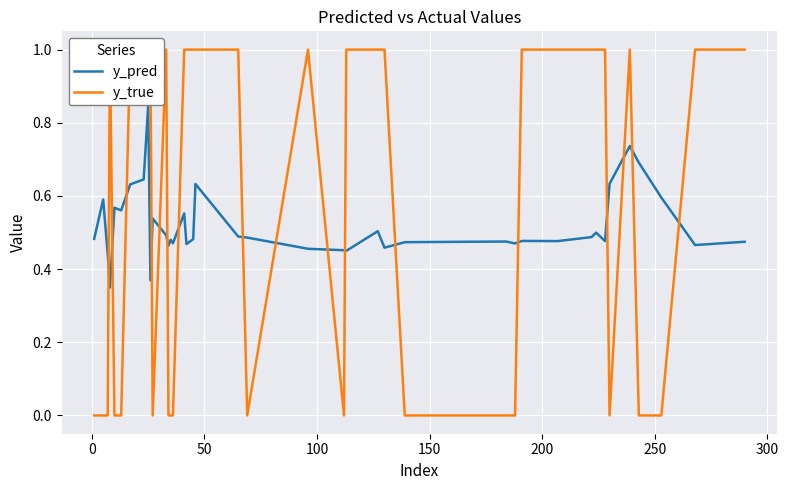

What is the average value of the y_true series?

0.6